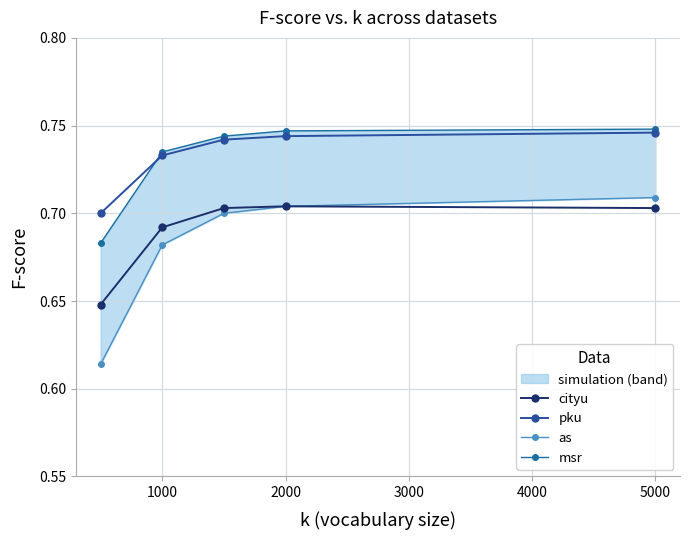

Reading left to right, extract all data points from this chart.

cityu: 0.7	0.7	0.7	0.7	0.6
pku: 0.7	0.7	0.7	0.7	0.7
as: 0.7	0.7	0.7	0.7	0.6
msr: 0.7	0.7	0.7	0.7	0.7